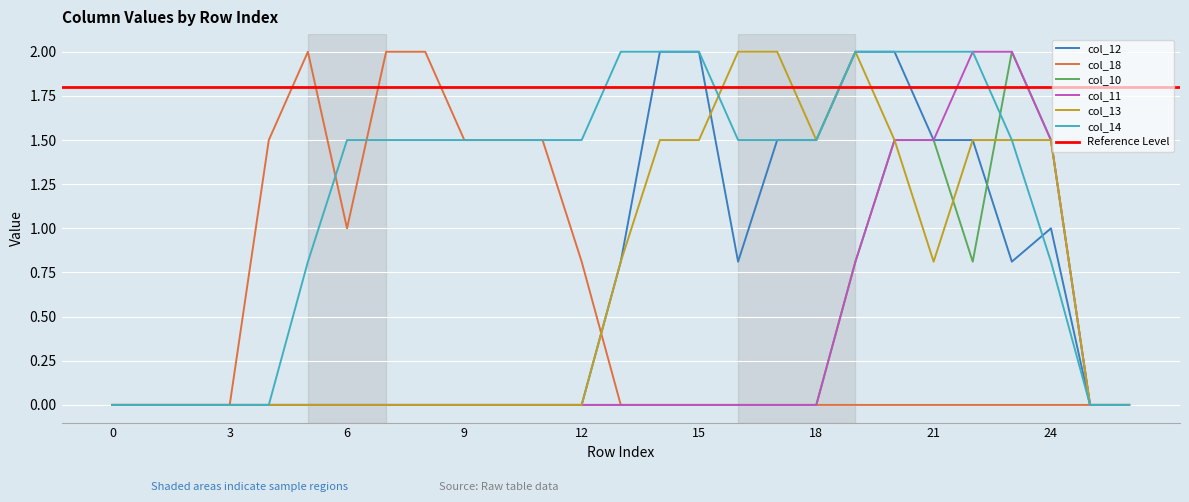

True or false: col_10 has a value of 0.8 at 19.

True